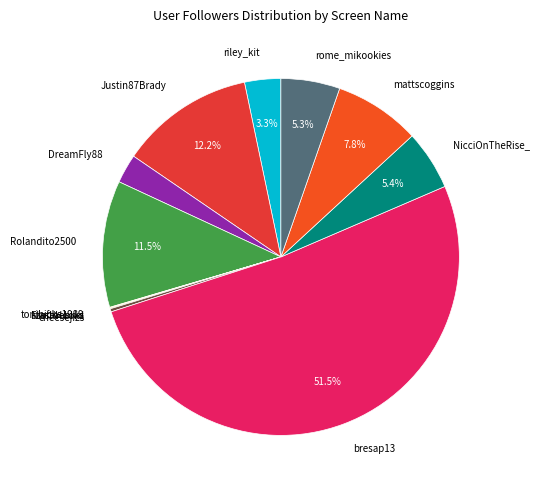

Is the sum of Justin87Brady and Rolandito2500 greater than half?

No